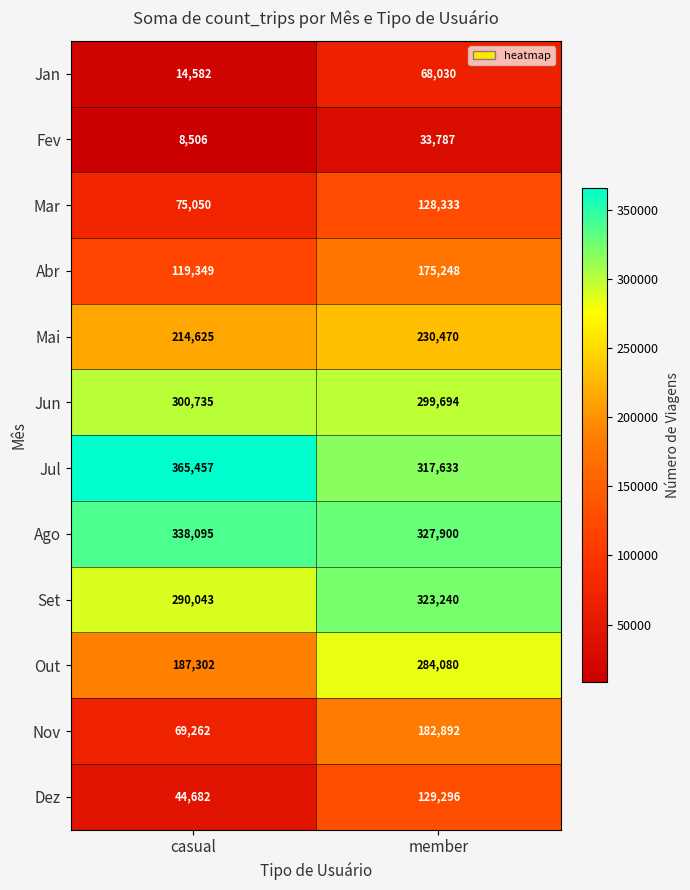

Reading left to right, what are all the values shown in this chart?

Jan: 14582	68030
Fev: 8506	33787
Mar: 75050	128333
Abr: 119349	175248
Mai: 214625	230470
Jun: 300735	299694
Jul: 365457	317633
Ago: 338095	327900
Set: 290043	323240
Out: 187302	284080
Nov: 69262	182892
Dez: 44682	129296